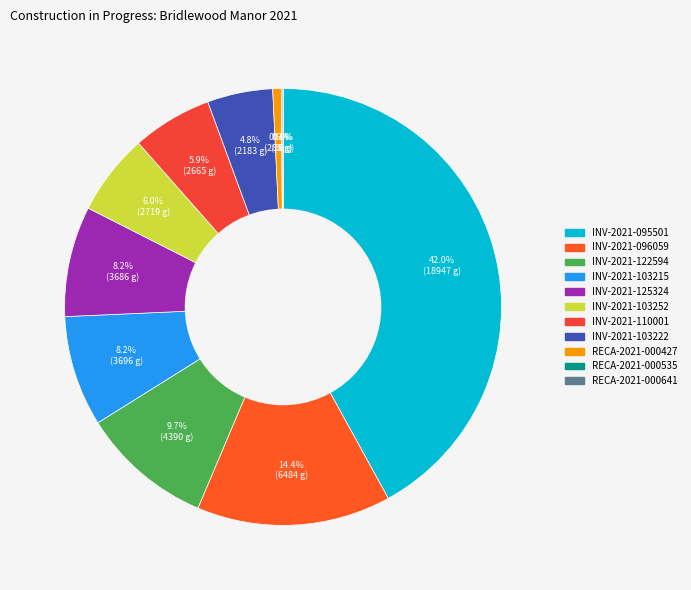

How many slices are in this pie chart?

11